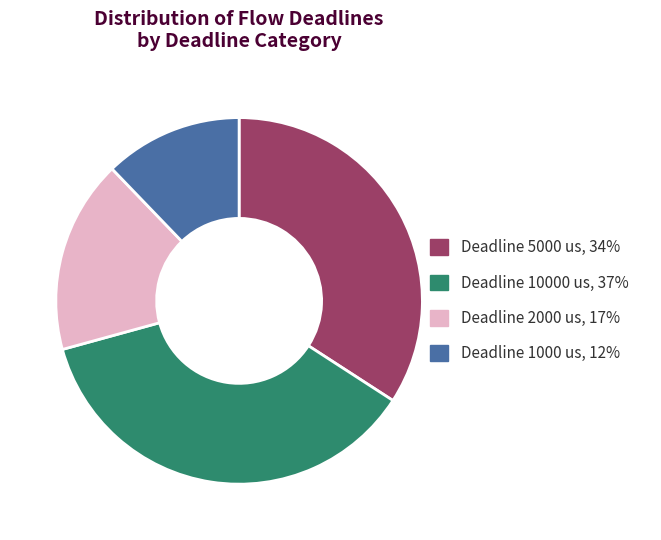

Combined, do Deadline 5000 us and Deadline 2000 us account for over 50%?

Yes